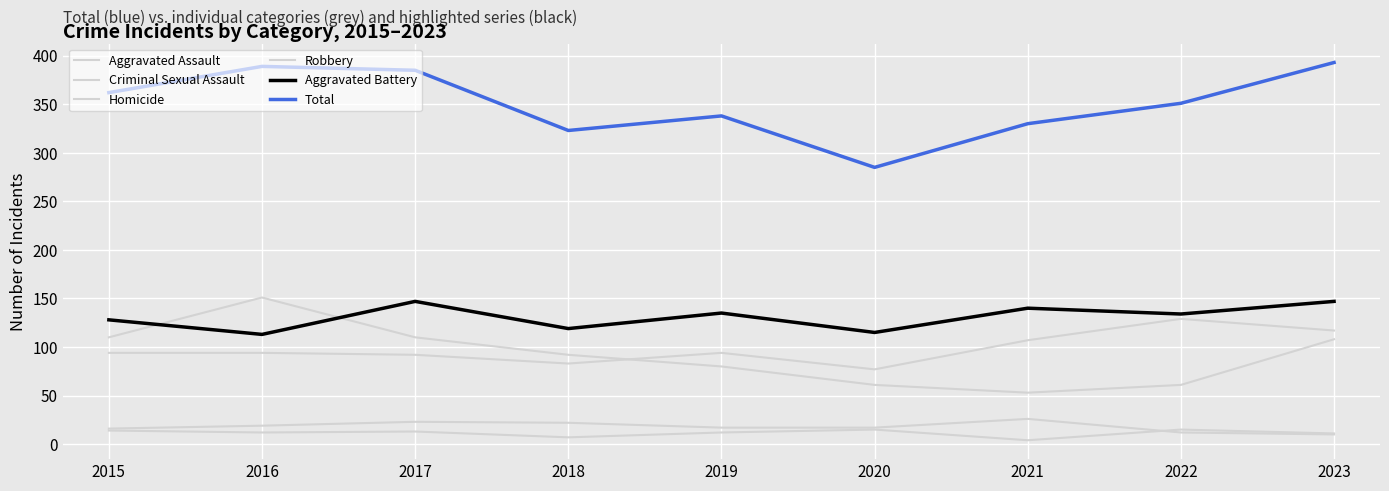

How many lines are shown in the chart?

6